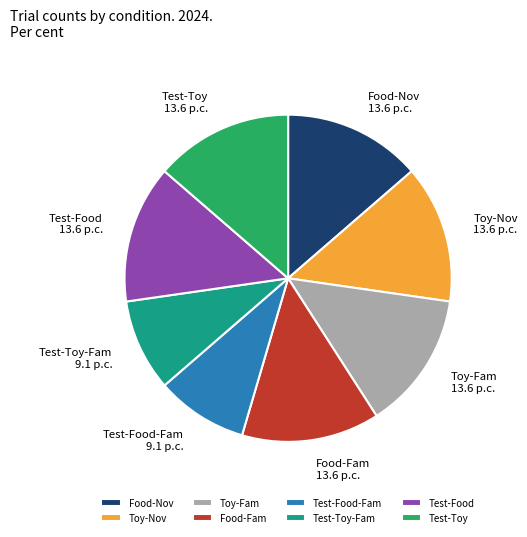

The Food-Fam slice represents 20% of the pie. True or false?

False